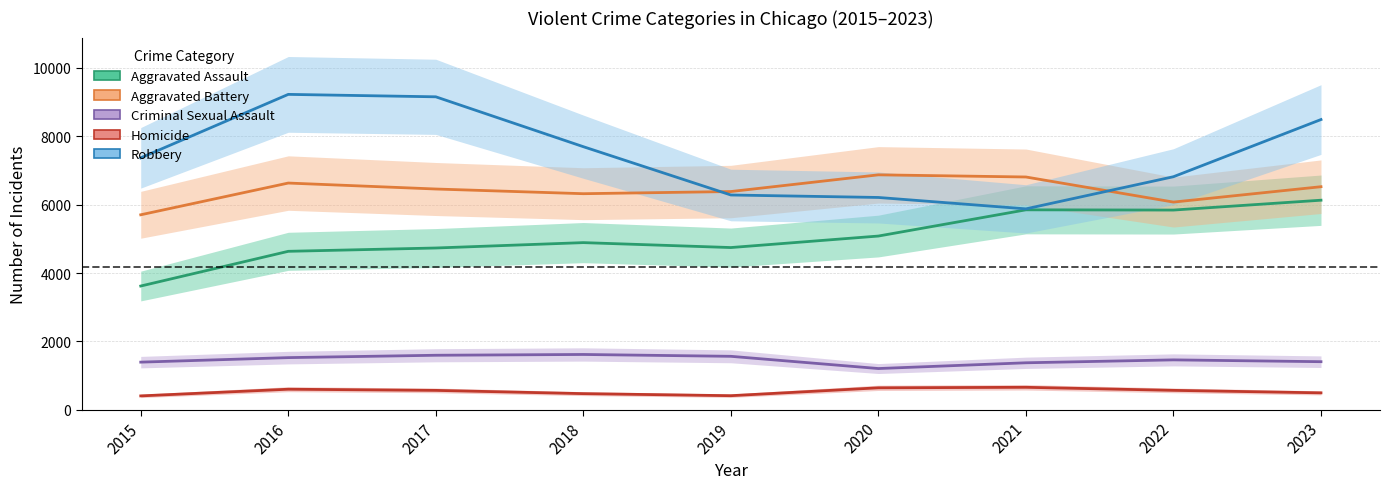

What are all the series names shown in the legend?

Aggravated Assault, Aggravated Battery, Criminal Sexual Assault, Homicide, Robbery